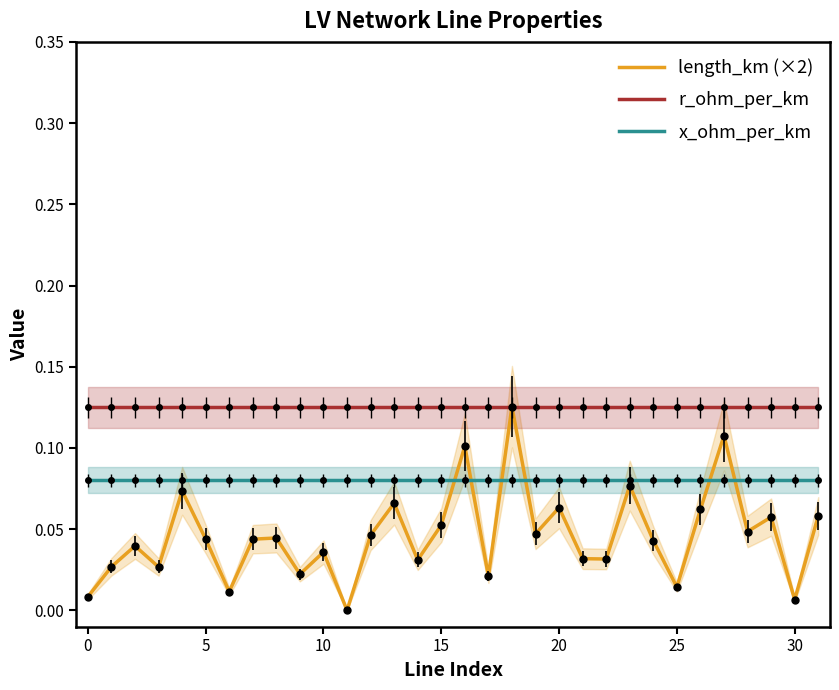

List the series in order of their overall mean, highest first.

r_ohm_per_km, x_ohm_per_km, length_km (×2)